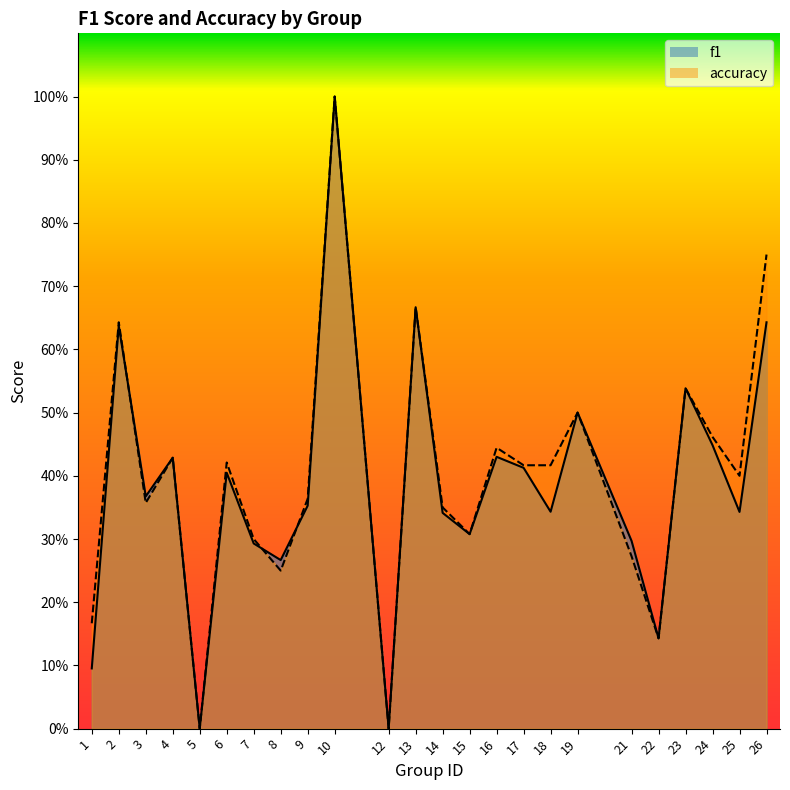

Reading left to right, transcribe all the data shown in this chart.

f1: 1=0.1	2=0.6	3=0.4	4=0.4	5=0.0	6=0.4	7=0.3	8=0.3	9=0.4	10=1.0	12=0.0	13=0.7	14=0.3	15=0.3	16=0.4	17=0.4	18=0.3	19=0.5	21=0.3	22=0.1	23=0.5	24=0.4	25=0.3	26=0.6
accuracy: 1=0.2	2=0.6	3=0.4	4=0.4	5=0.0	6=0.4	7=0.3	8=0.2	9=0.4	10=1.0	12=0.0	13=0.7	14=0.3	15=0.3	16=0.4	17=0.4	18=0.4	19=0.5	21=0.3	22=0.1	23=0.5	24=0.5	25=0.4	26=0.8